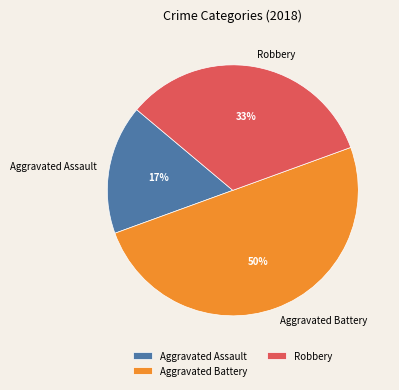

Do Robbery and Aggravated Battery together represent more than half of the pie?

Yes